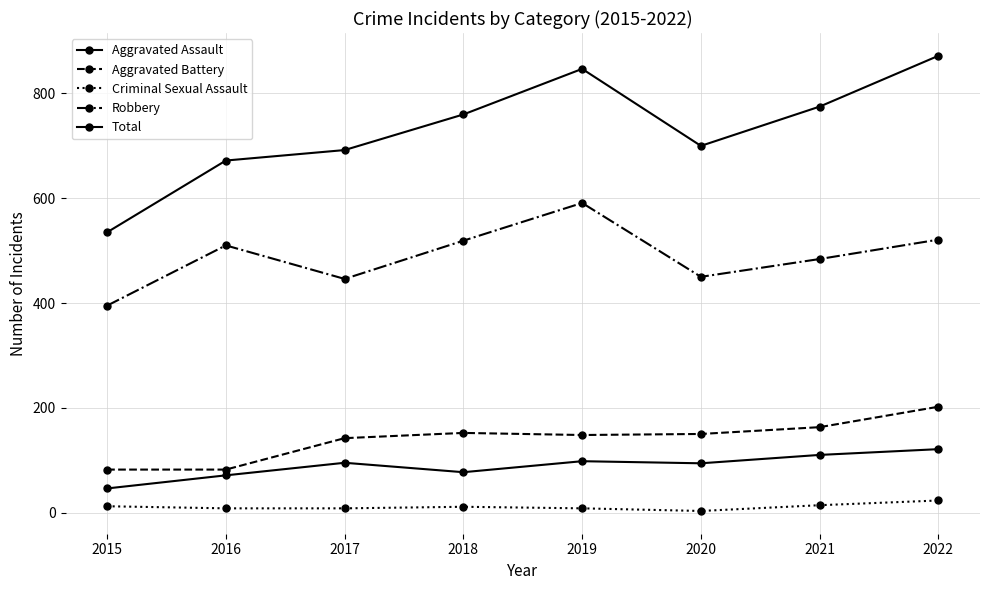

In Total, how many points are lower than both neighbors (excluding endpoints)?

1